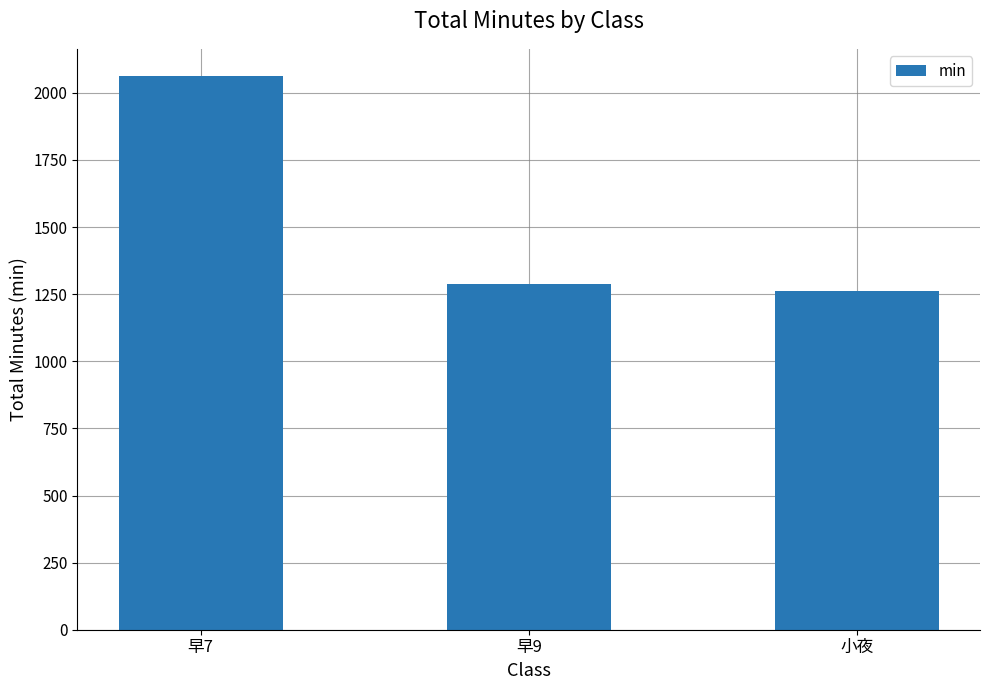

What is the greatest value displayed?

2061